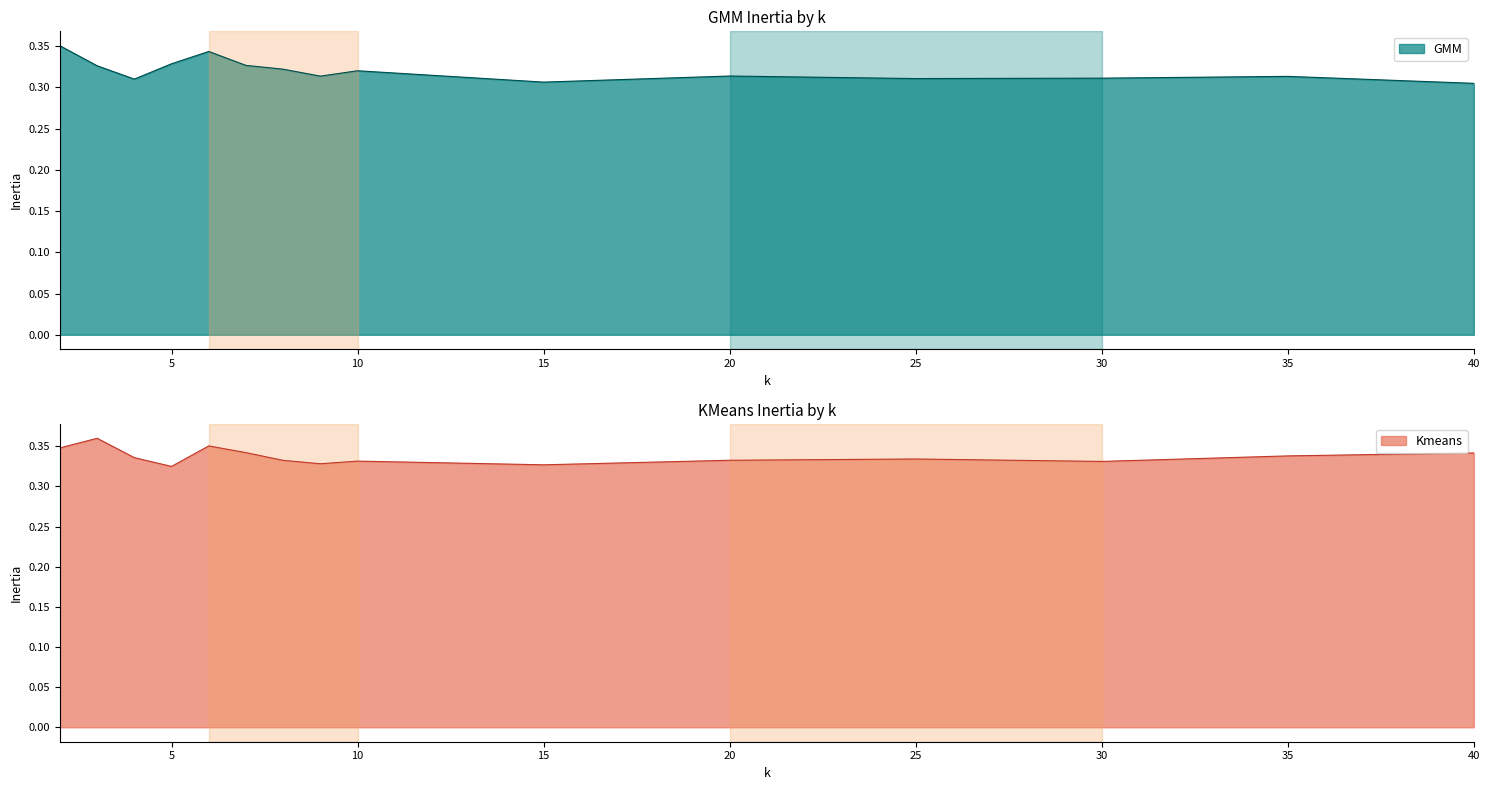

What is the sum of the Kmeans values at 40 and 10?

0.7